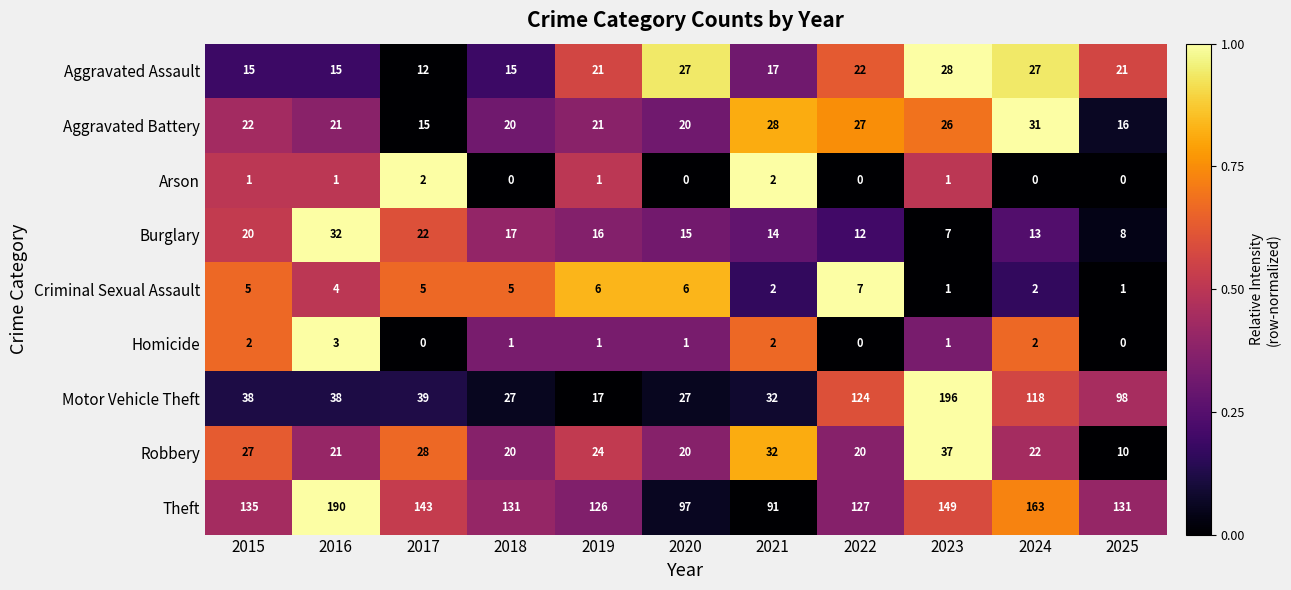

Which category has the lowest value in the Robbery series?

2025